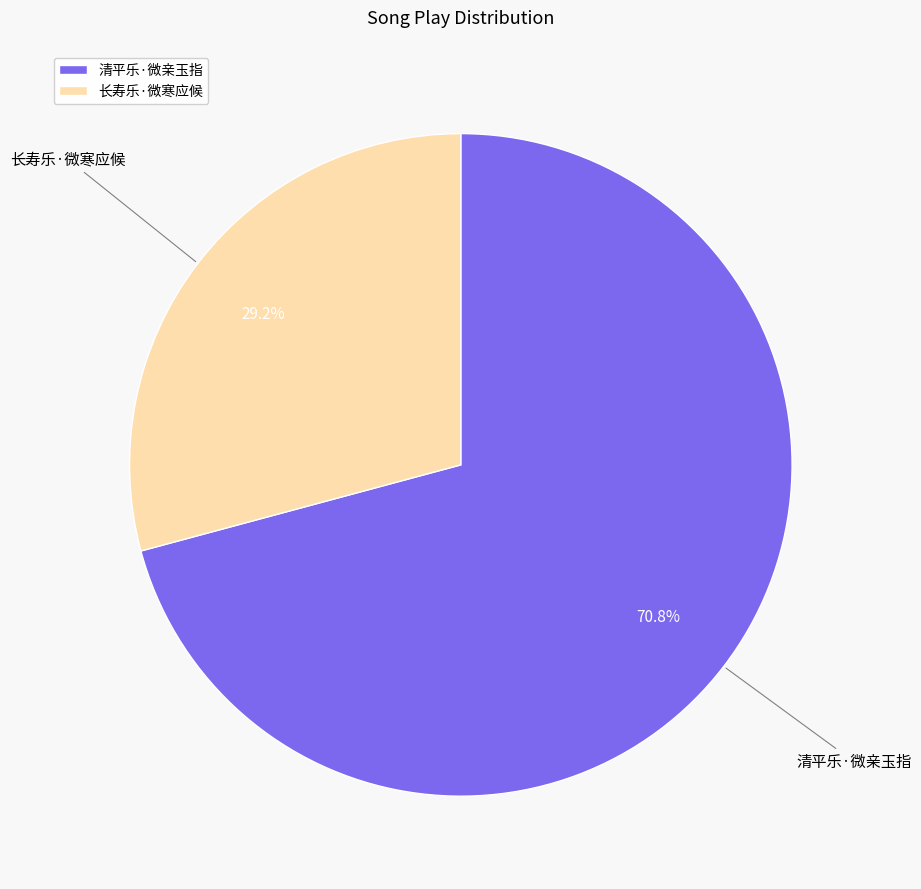

How many segments does this pie chart have?

2